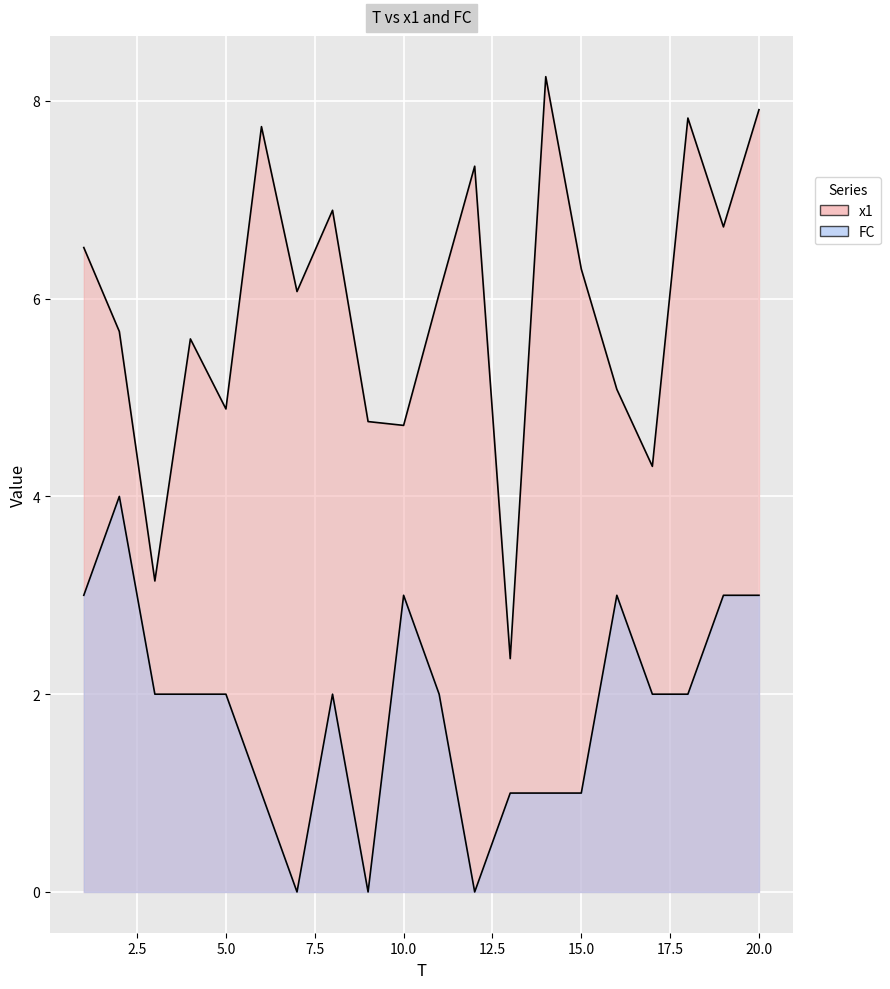

Reading left to right, what are all the values shown in this chart?

x1: 1=6.5	2=5.7	3=3.1	4=5.6	5=4.9	6=7.7	7=6.1	8=6.9	9=4.8	10=4.7	11=6.0	12=7.3	13=2.4	14=8.2	15=6.3	16=5.1	17=4.3	18=7.8	19=6.7	20=7.9
FC: 1=3.0	2=4.0	3=2.0	4=2.0	5=2.0	6=1.0	7=0.0	8=2.0	9=0.0	10=3.0	11=2.0	12=0.0	13=1.0	14=1.0	15=1.0	16=3.0	17=2.0	18=2.0	19=3.0	20=3.0